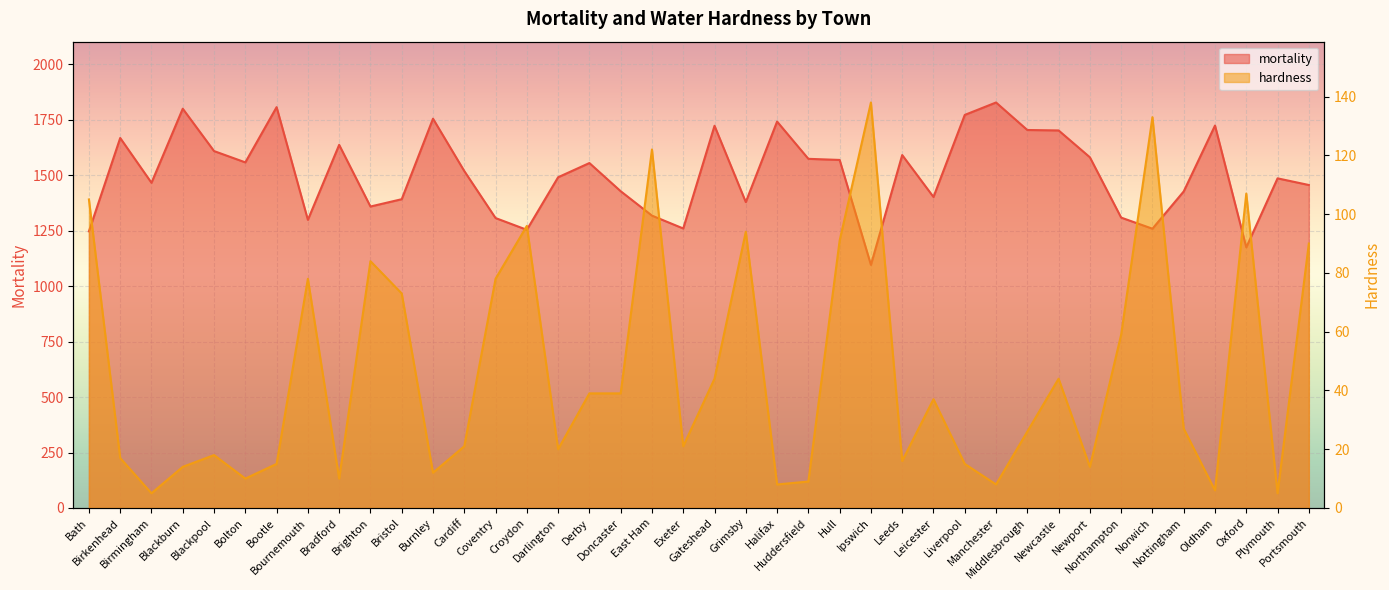

What is the sum of the mortality values at Middlesbrough and Bournemouth?

3003